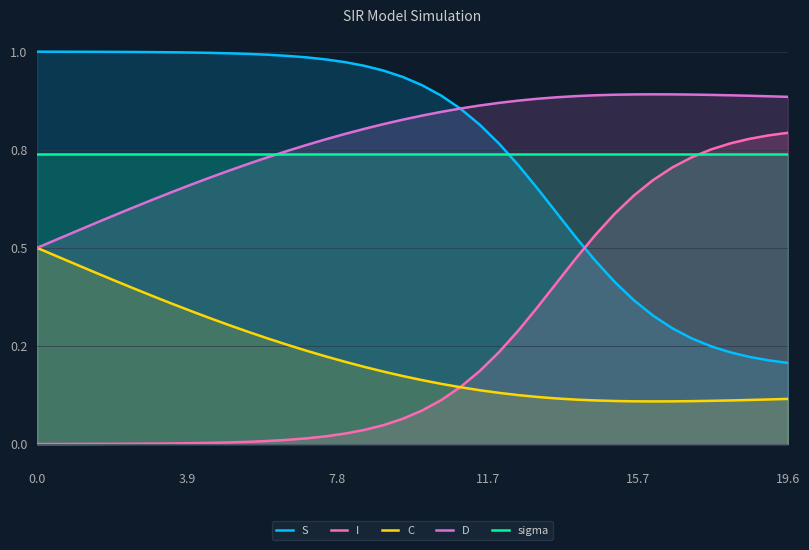

What is the highest value of the I series?

0.8